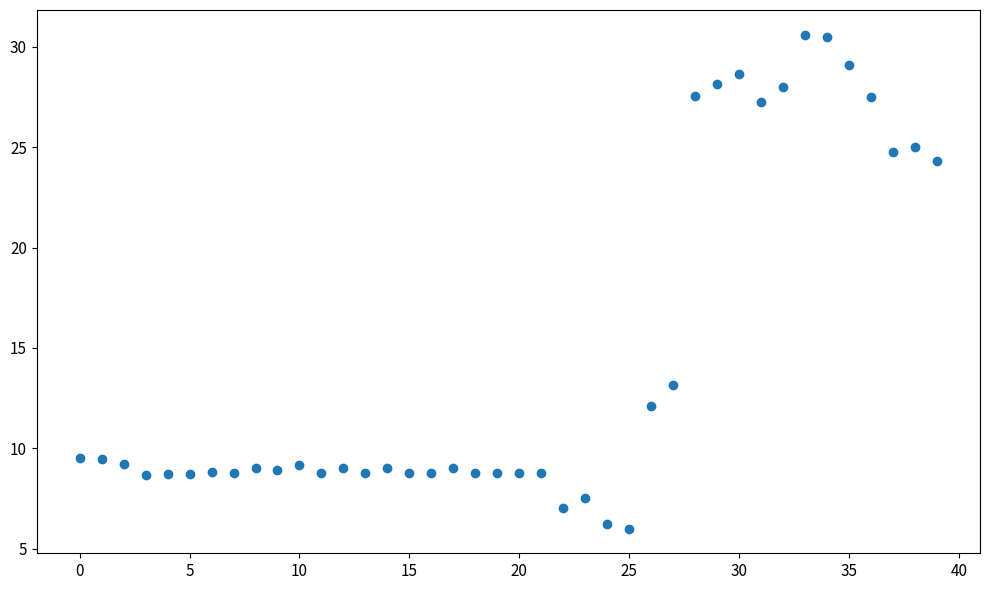

What Y value in the scatter plot is closest to 18?

13.1